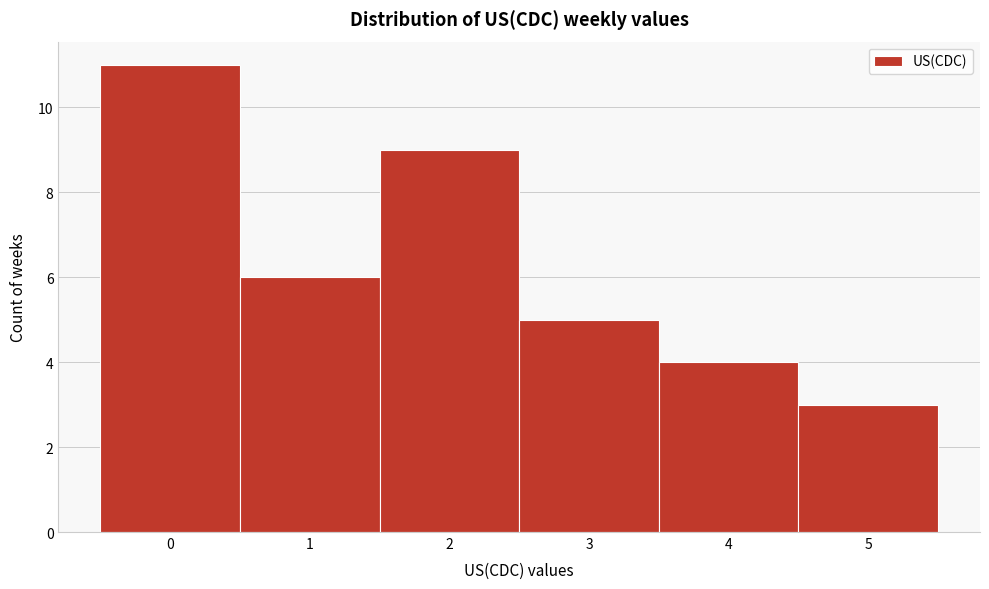

Reading left to right, list every bar in this chart as the range it spans on the x-axis followed by its height. The values are not printed on the chart, so give them approximately, as read against the axis.

-0.5 to 0.5: 11
0.5 to 1.5: 6
1.5 to 2.5: 9
2.5 to 3.5: 5
3.5 to 4.5: 4
4.5 to 5.5: 3